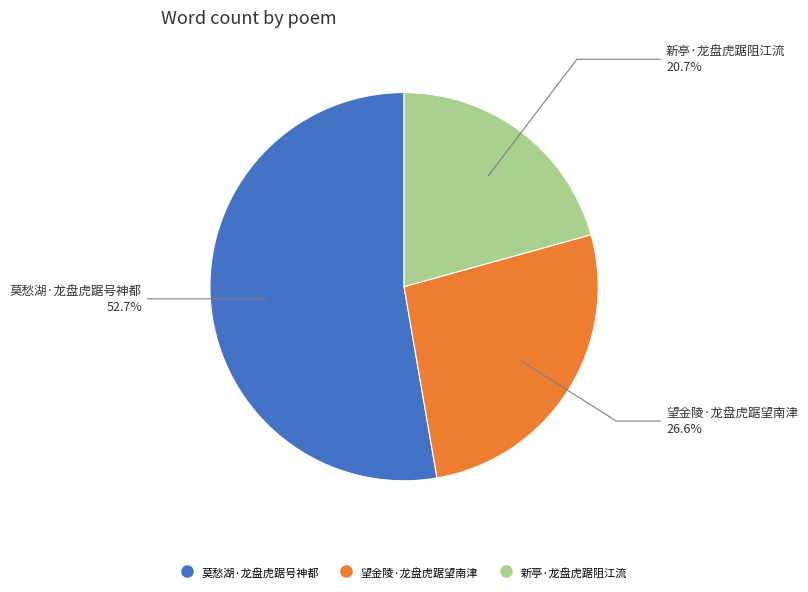

What is the ratio of the value at 新亭·龙盘虎踞阻江流 to the value at 莫愁湖·龙盘虎踞号神都?

0.4